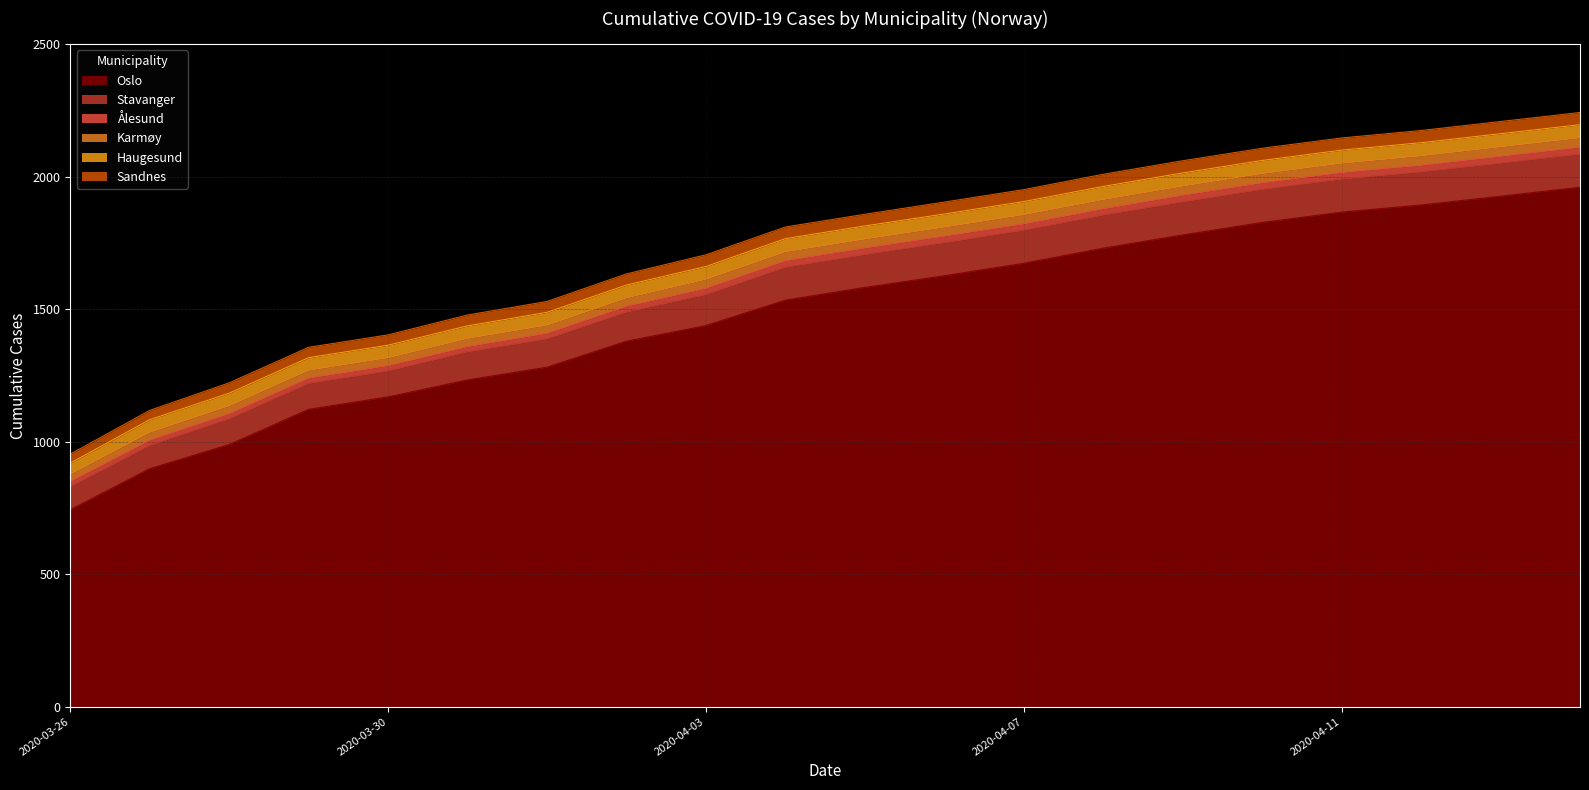

What is the sum of the Sandnes values at 2020-03-27 and 2020-04-11?

81